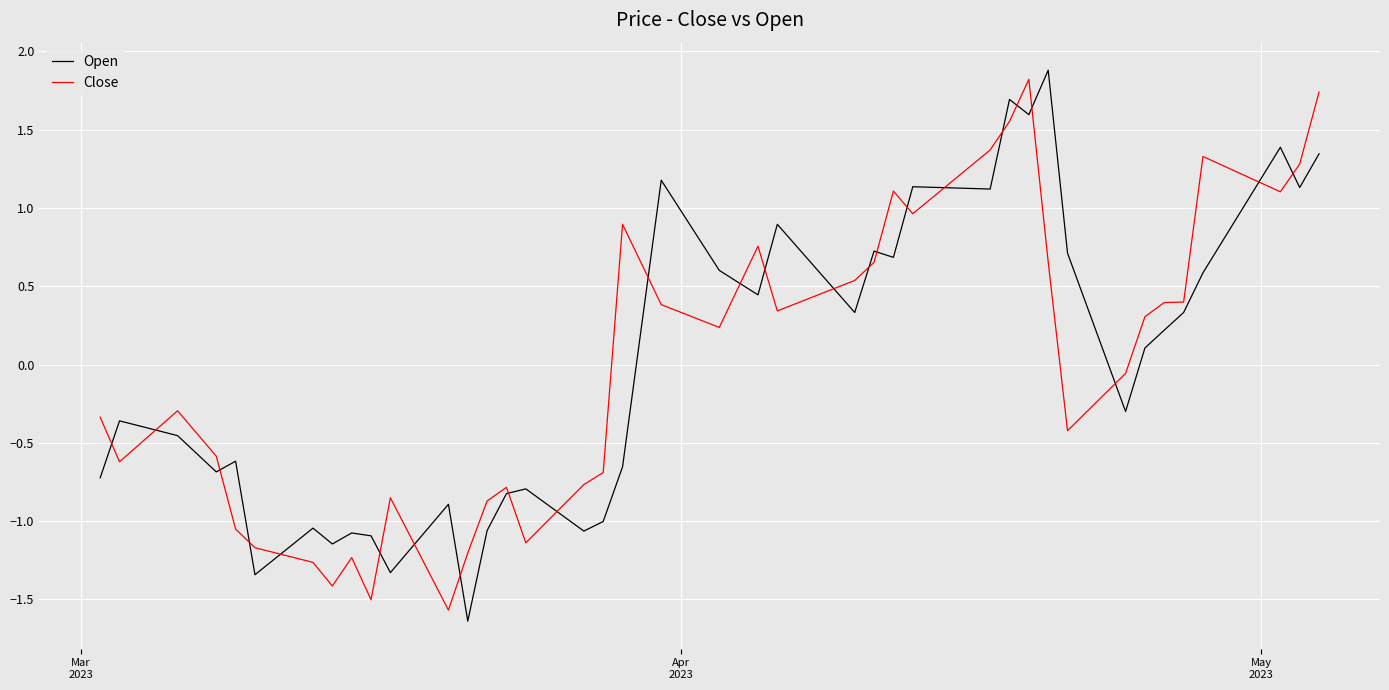

What is the highest value of the Open series?

1.9